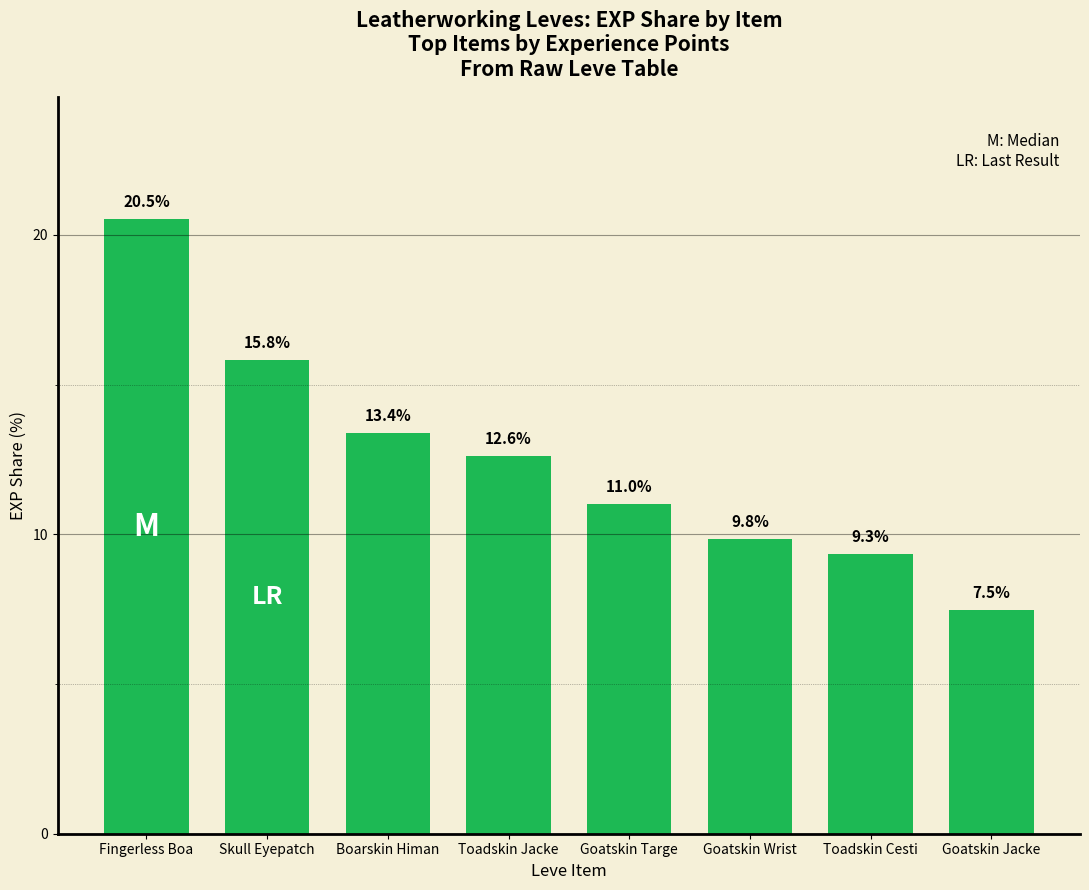

What is the sum of all values?

100.0